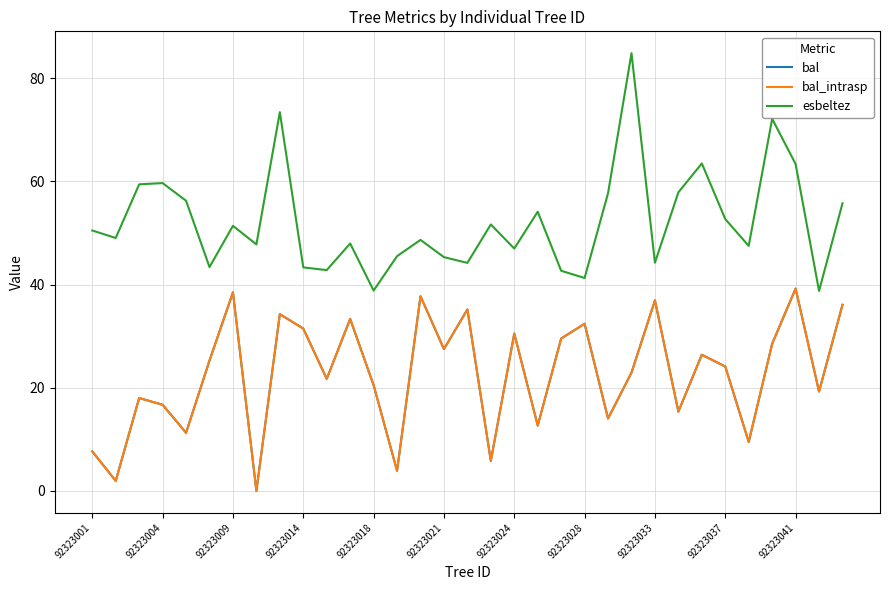

Reading left to right, list all the values displayed in this chart.

bal: 7.7	1.9	18.0	16.7	11.3	25.3	38.5	0.0	34.3	31.5	21.7	33.4	20.5	3.9	37.8	27.5	35.2	5.8	30.5	12.7	29.5	32.4	14.0	22.9	36.9	15.4	26.4	24.1	9.5	28.5	39.2	19.3	36.1
bal_intrasp: 7.7	1.9	18.0	16.7	11.3	25.3	38.5	0.0	34.3	31.5	21.7	33.4	20.5	3.9	37.8	27.5	35.2	5.8	30.5	12.7	29.5	32.4	14.0	22.9	36.9	15.4	26.4	24.1	9.5	28.5	39.2	19.3	36.1
esbeltez: 50.5	49.0	59.4	59.7	56.3	43.4	51.4	47.8	73.4	43.3	42.8	48.0	38.8	45.5	48.7	45.3	44.2	51.7	47.0	54.1	42.7	41.3	57.7	84.9	44.2	57.9	63.5	52.7	47.5	72.1	63.4	38.8	55.8